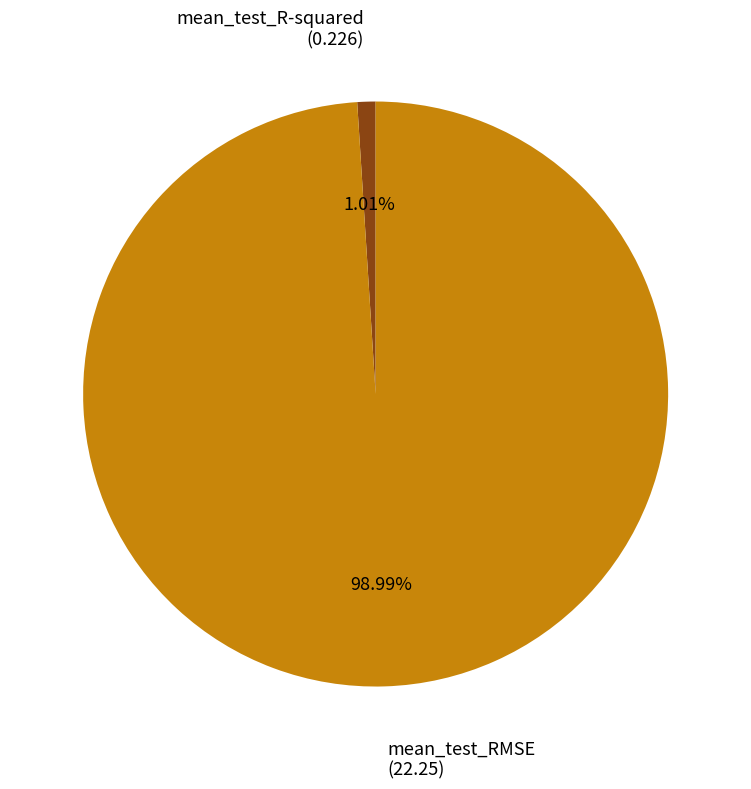

Is there any slice that represents more than half of the pie?

Yes